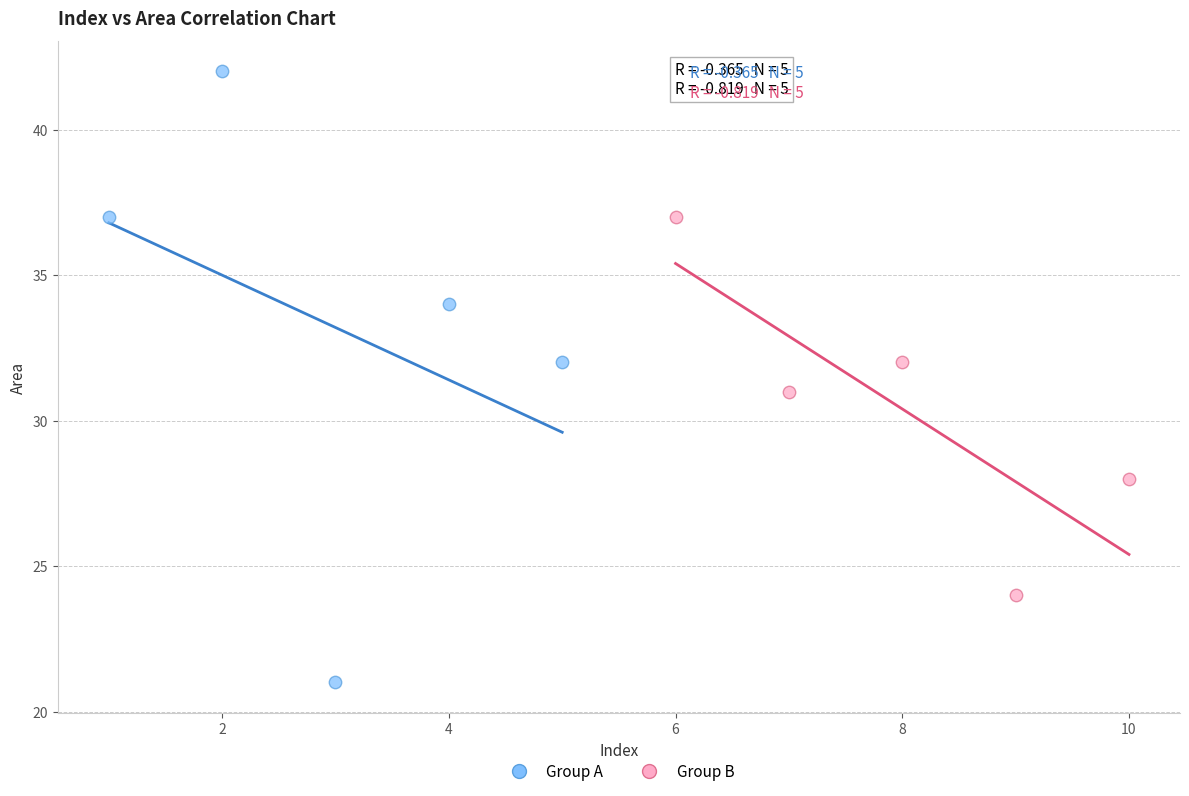

Which series reaches the minimum Y coordinate?

Group A